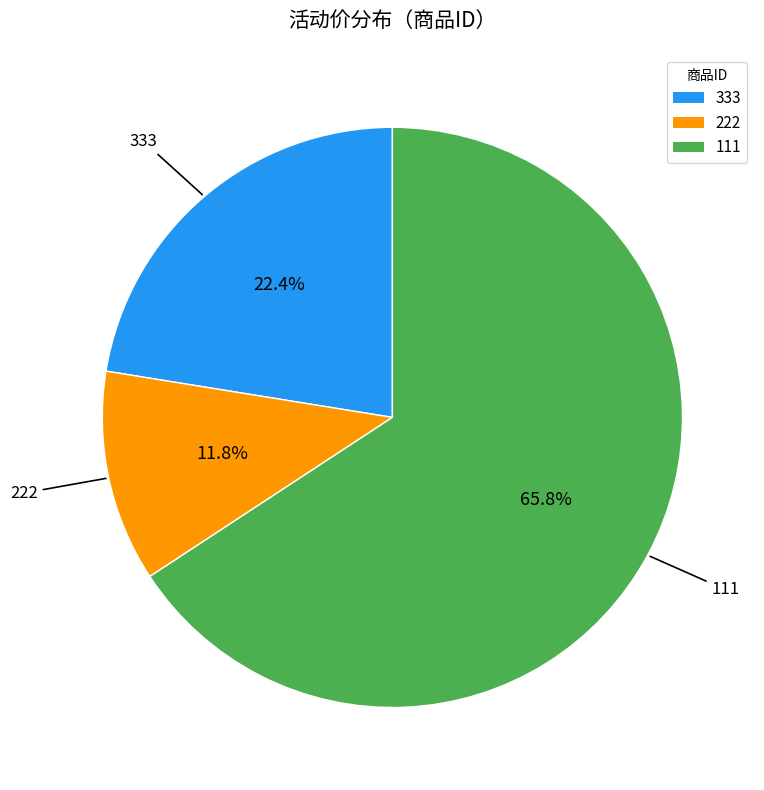

To the nearest percent, what percentage of the pie is 222?

12%